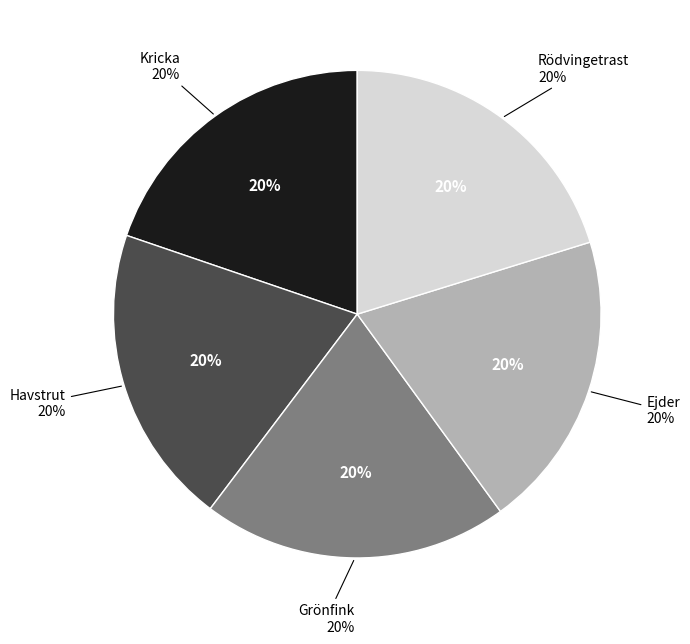

Rank the categories by value from highest to lowest.

Grönfink, Rödvingetrast, Havstrut, Ejder, Kricka